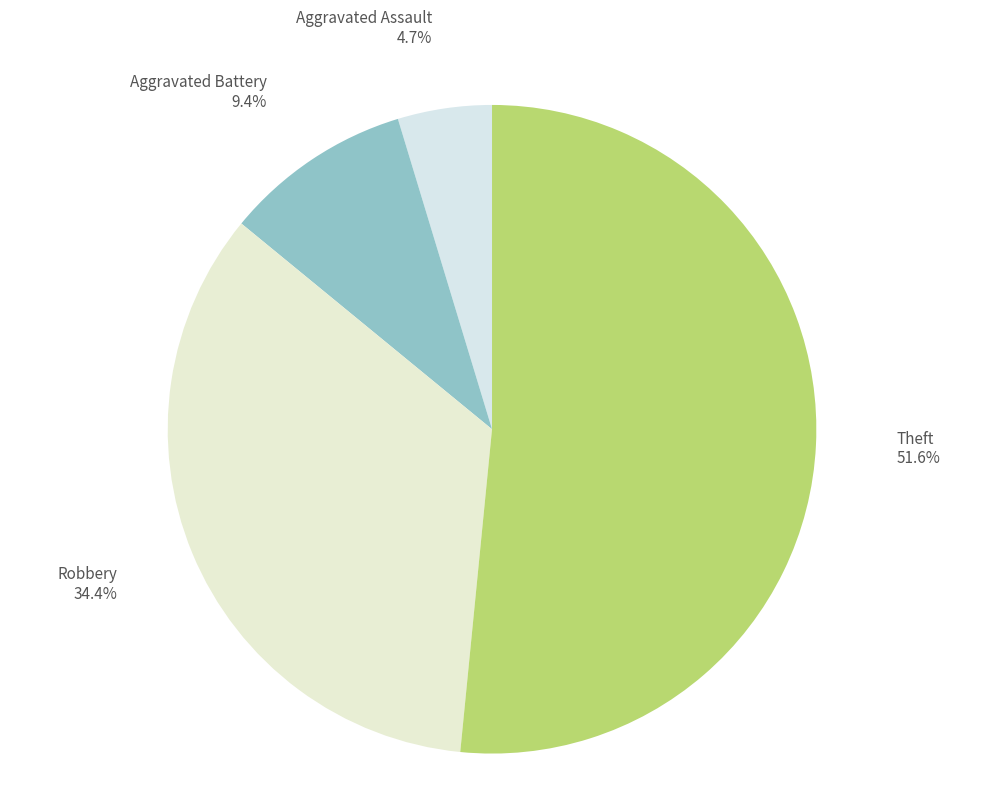

Rank the categories by value from highest to lowest.

Theft, Robbery, Aggravated Battery, Aggravated Assault